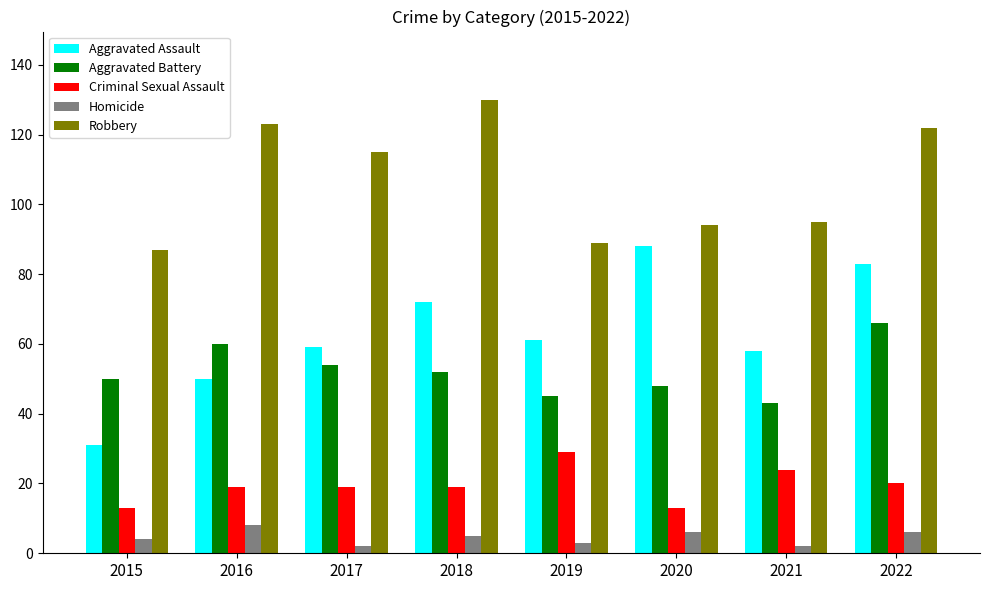

What is the difference between the maximum and second lowest values in the Criminal Sexual Assault series?

16